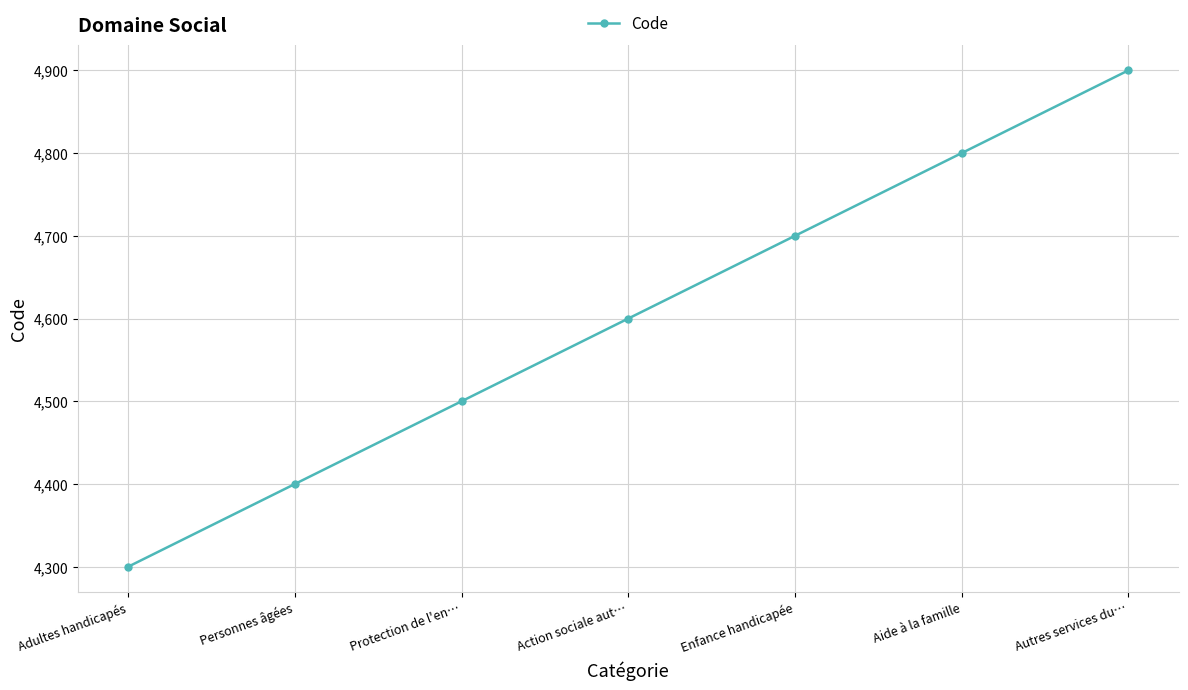

How many data points are less than 4600?

3